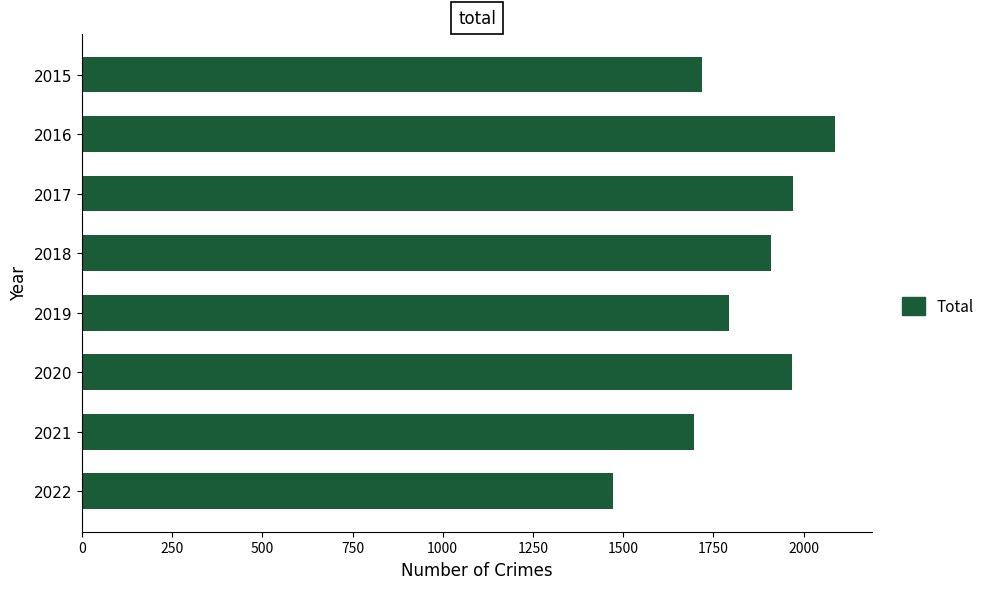

How many bars are there in total?

8